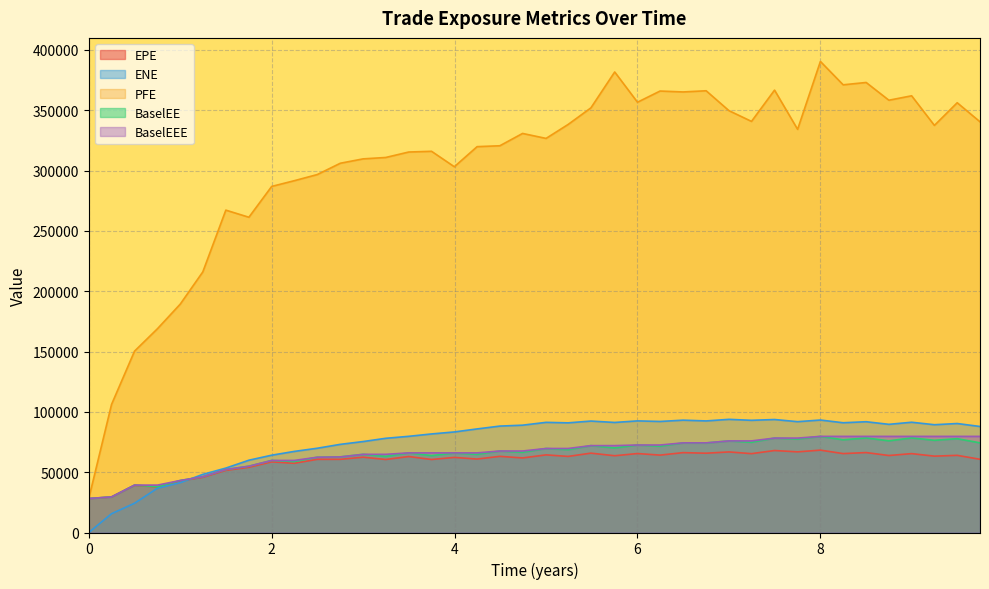

What is the total value across all series at 6.49863?

673072.2